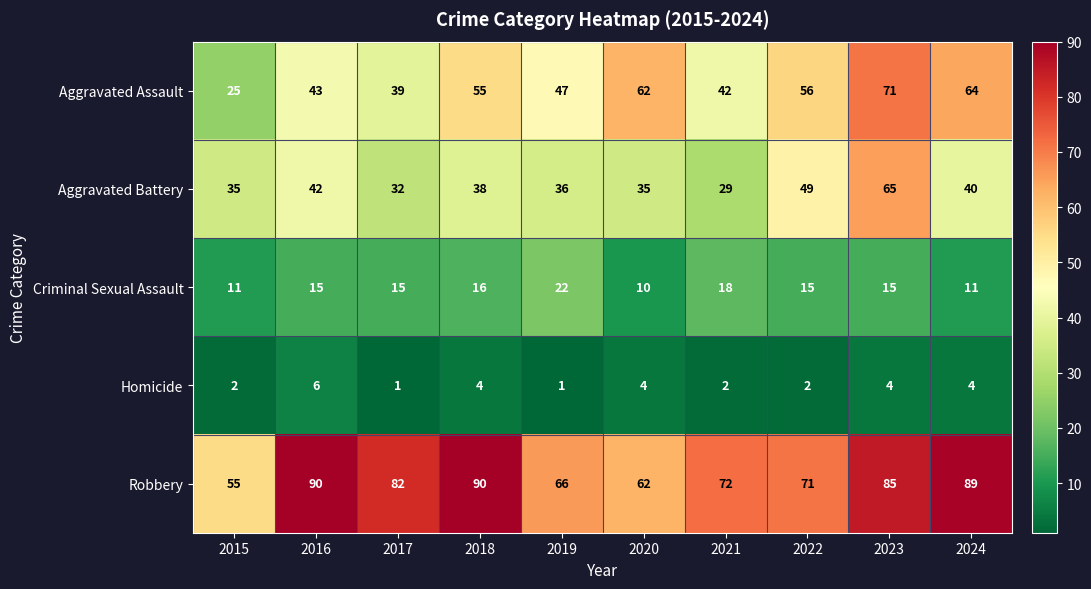

Which series has the widest spread of values?

Aggravated Assault